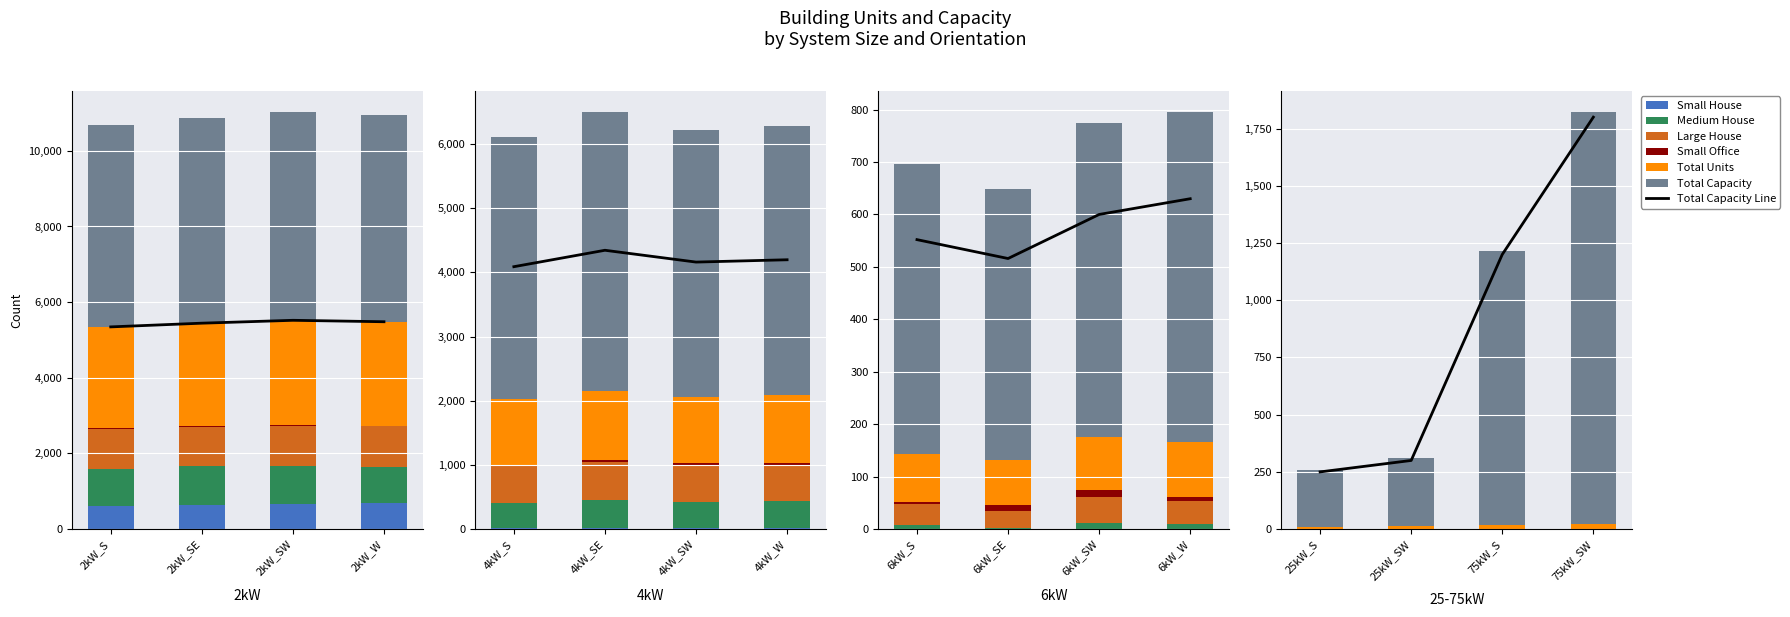

What is the label of the 6th bar from the right?

6kW_SW